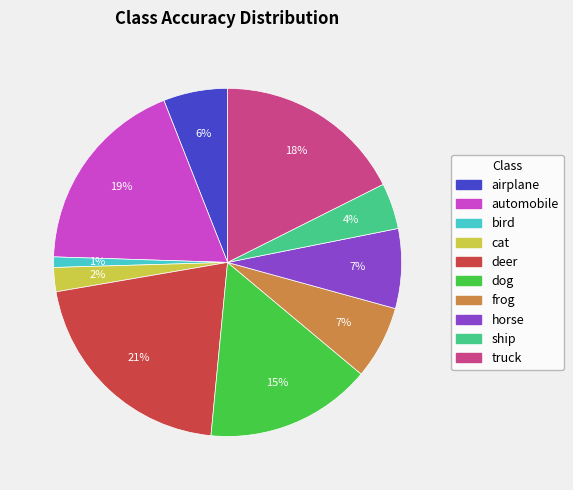

Which has a higher value, deer or airplane?

deer